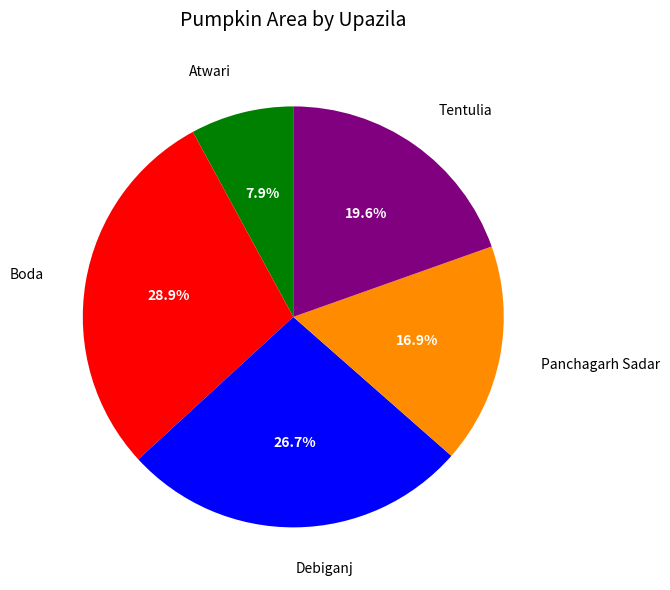

Which slice is the smallest?

Atwari